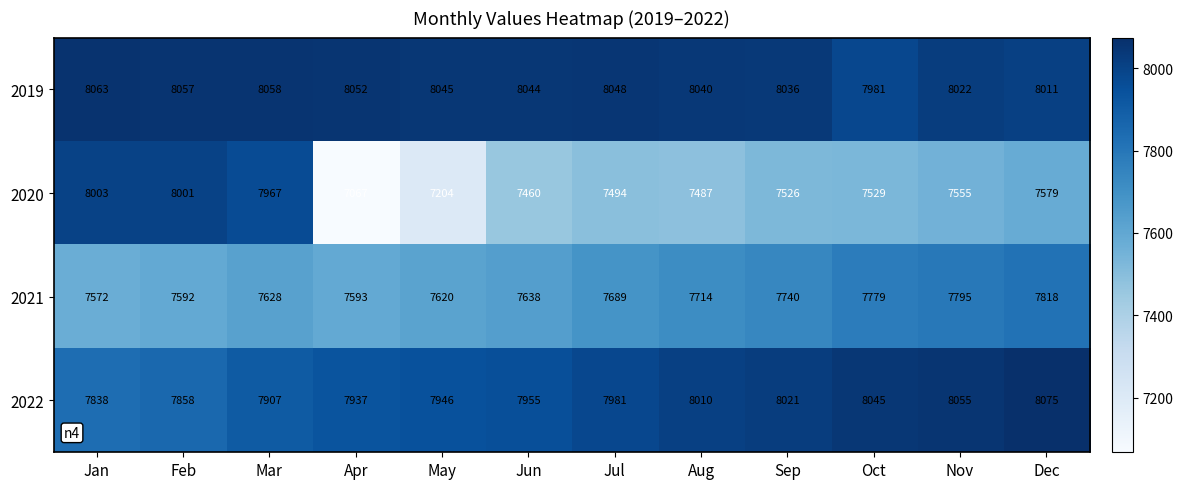

At which label is 2019 closest to 8022?

Nov